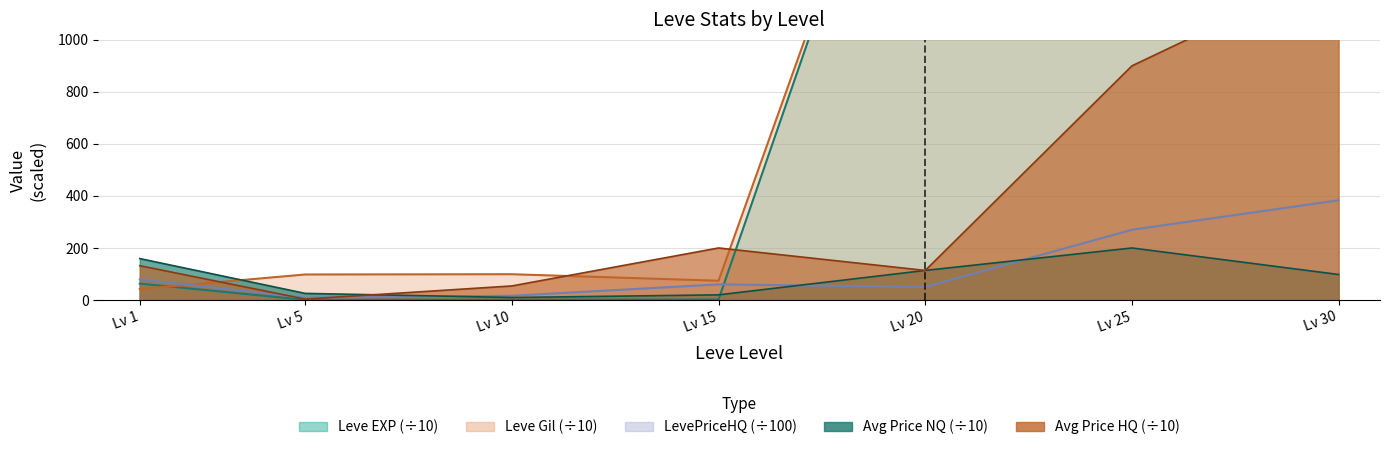

Which series has the largest range (max minus min)?

Leve EXP